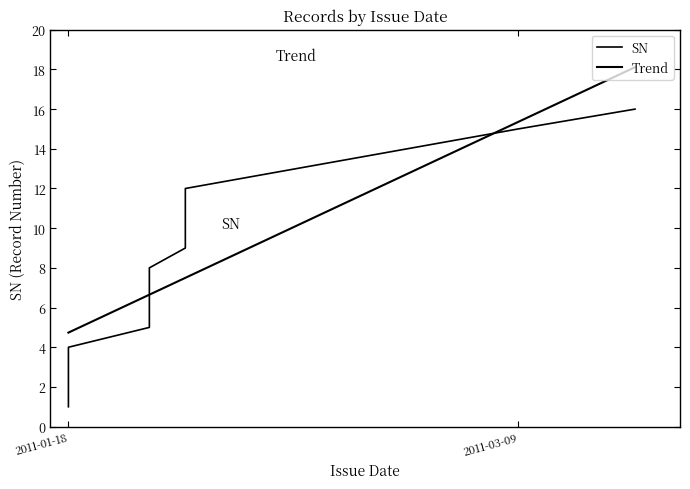

At which label does the data first exceed 8?

2011-01-31